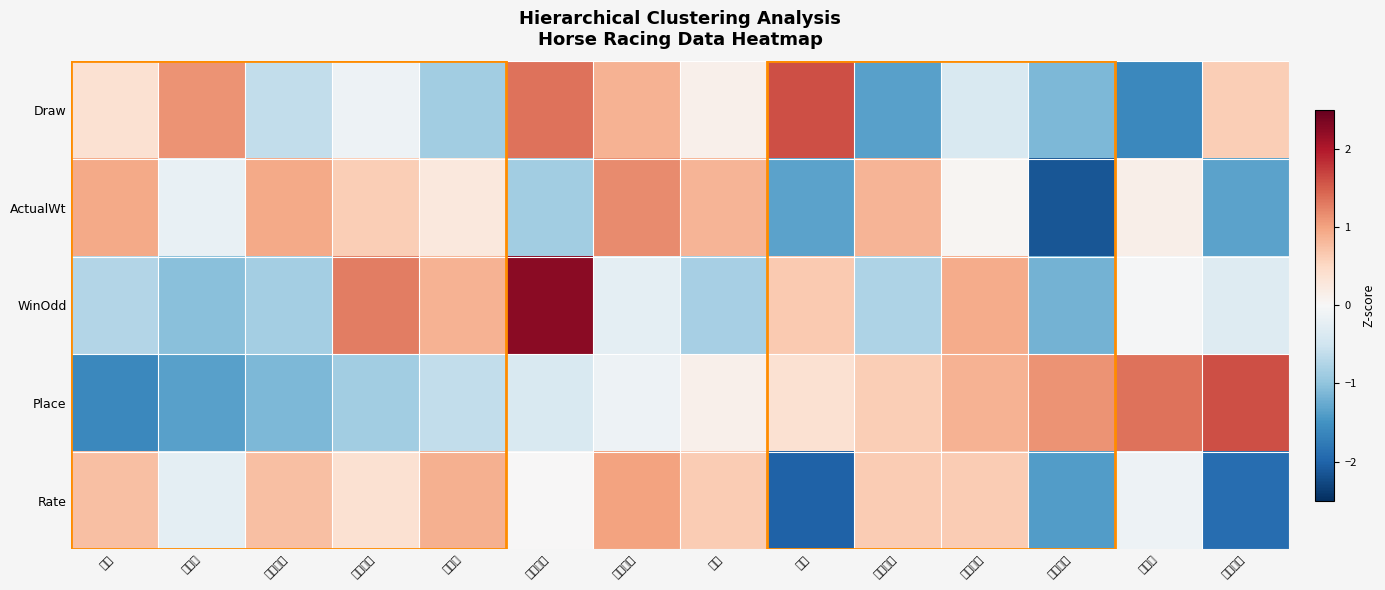

Rank the series by their maximum value, from lowest to highest.

Rate, ActualWt, Draw, Place, WinOdd